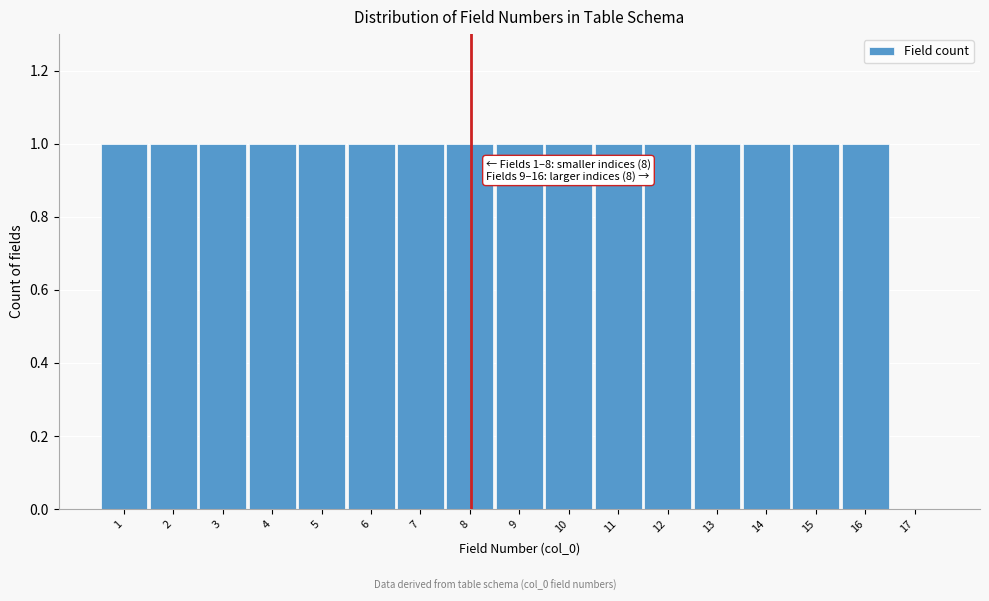

Reading left to right, extract all data points from this chart.

1=1	2=1	3=1	4=1	5=1	6=1	7=1	8=1	9=1	10=1	11=1	12=1	13=1	14=1	15=1	16=1	17=0